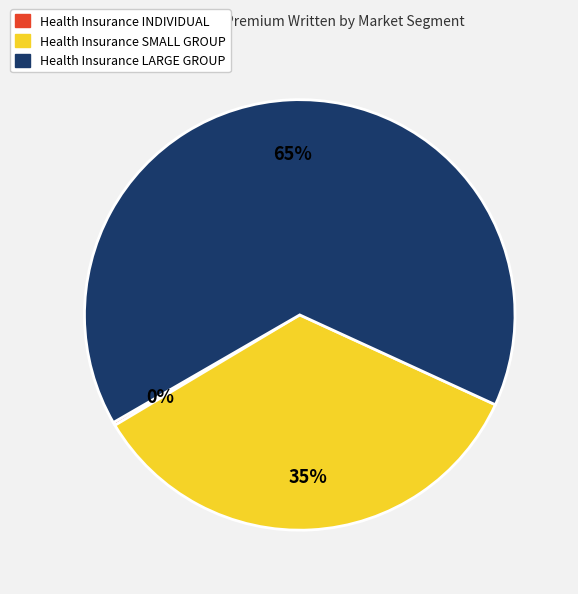

To the nearest percent, what percentage of the pie is Health Insurance LARGE GROUP?

65%